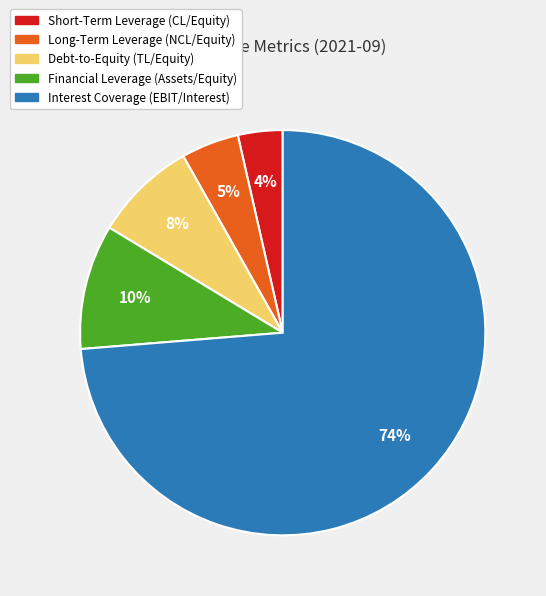

Which category accounts for the majority?

Interest Coverage (EBIT/Interest)